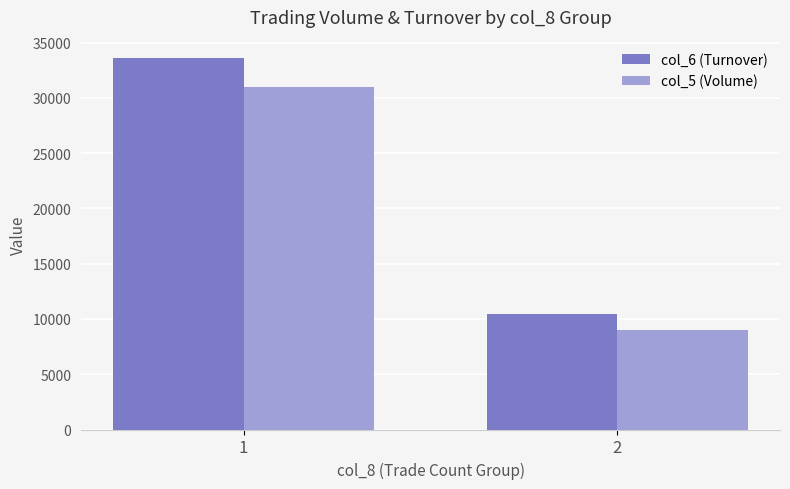

What is the smallest value displayed?

9000